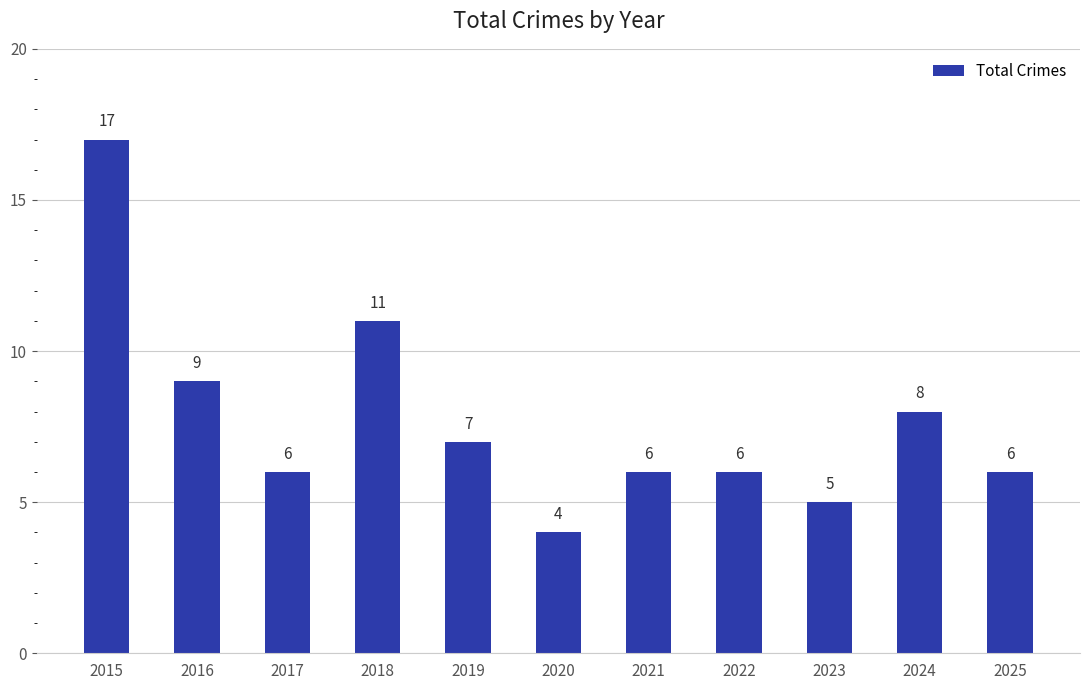

Approximately how many times larger is the value at 2019 compared to 2024?

0.9